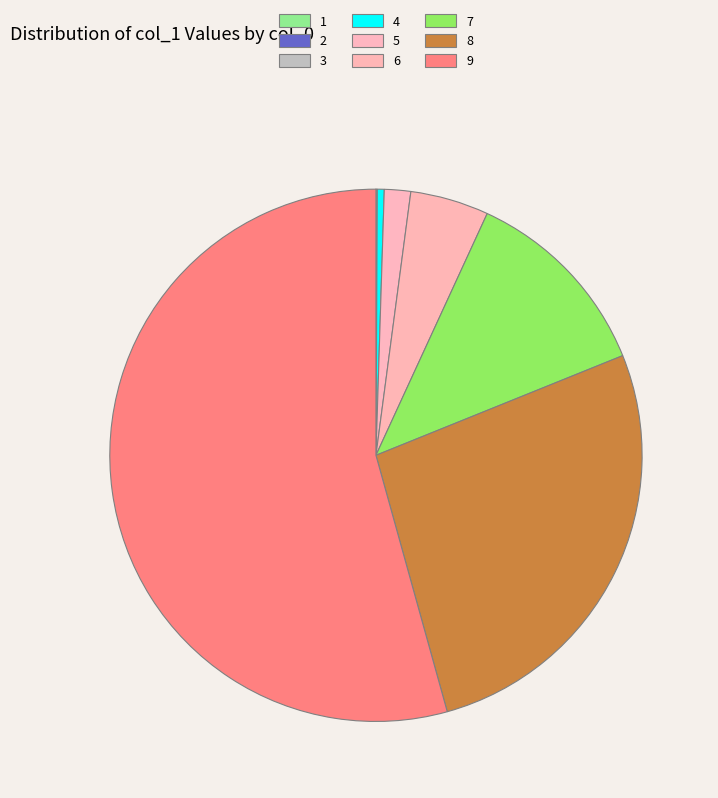

Which has a higher value, 9 or 3?

9